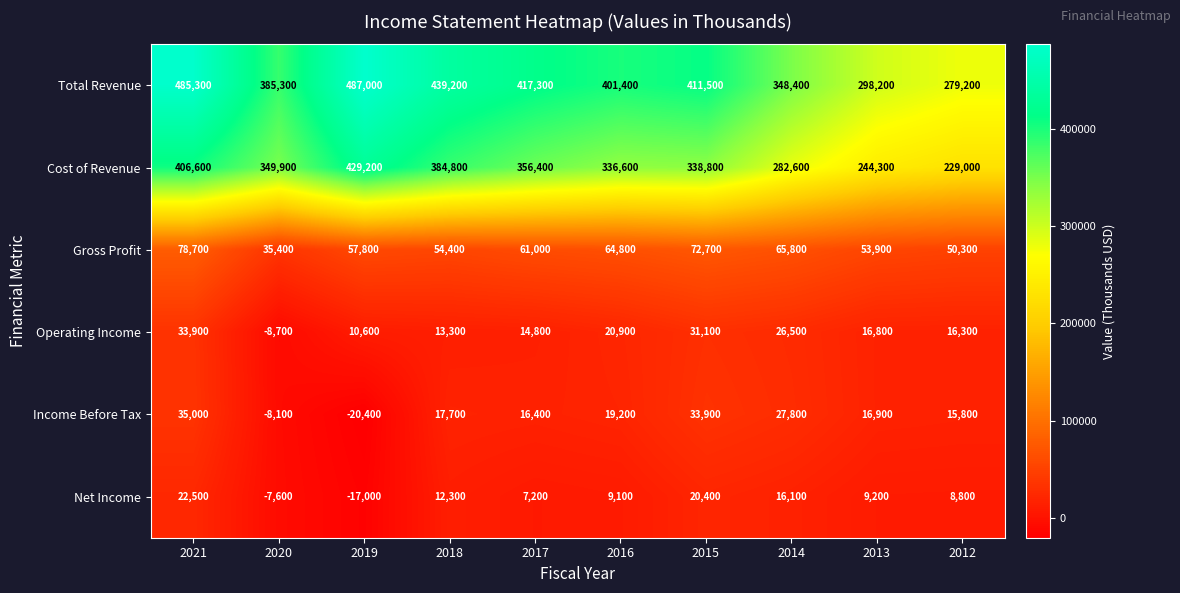

Rank the categories by Gross Profit value from lowest to highest.

2020, 2012, 2013, 2018, 2019, 2017, 2016, 2014, 2015, 2021